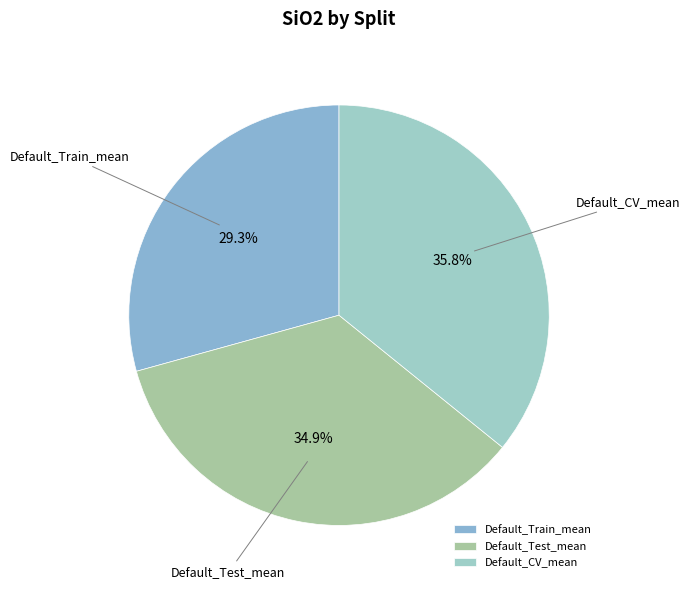

What is the largest slice in the pie chart?

Default_CV_mean